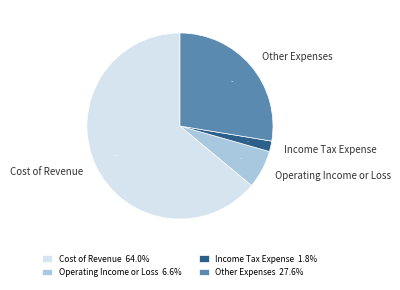

What percentage is the Income Tax Expense slice, to the nearest percent?

2%